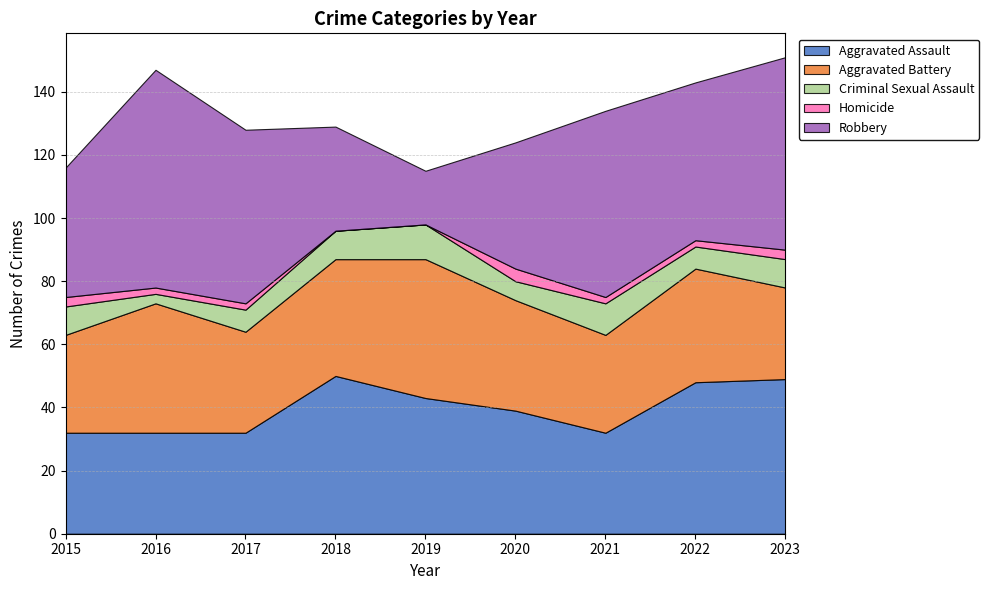

Is it true that Homicide equals 2 at 2021?

True